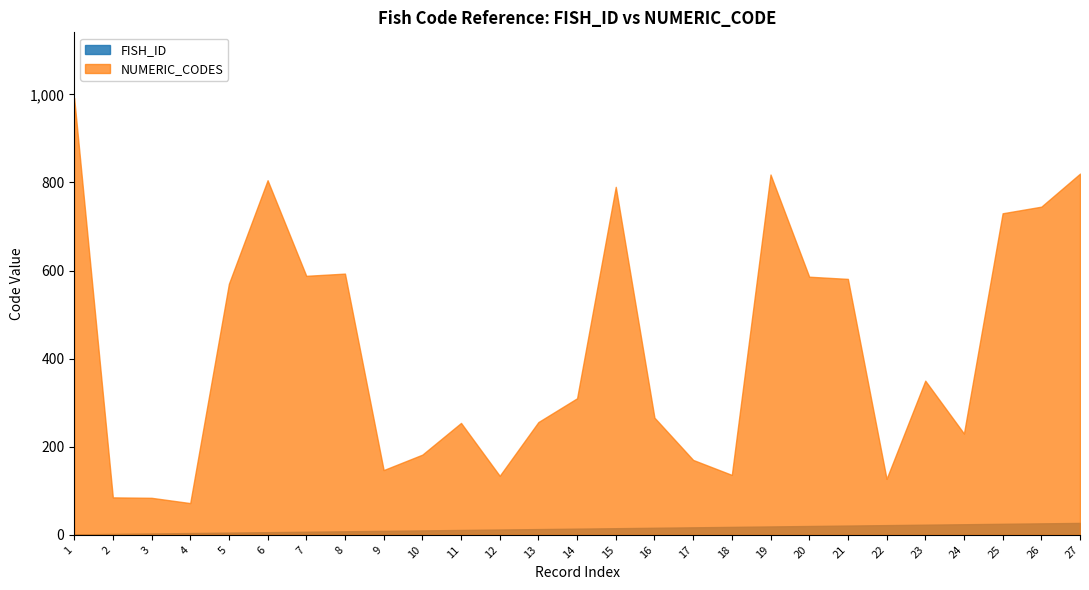

The value of NUMERIC_CODES at 6 is 805. True or false?

True